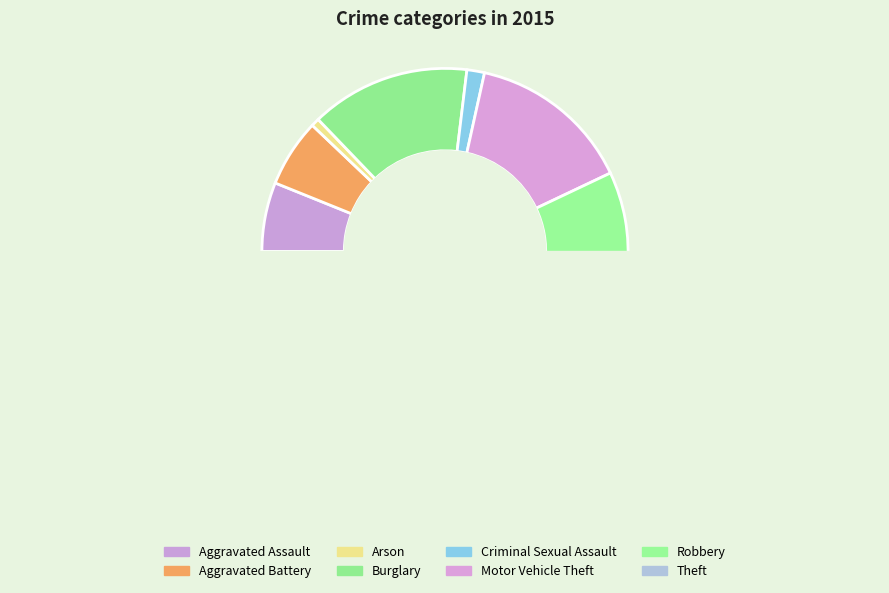

True or false: Theft accounts for 49% of the total.

True